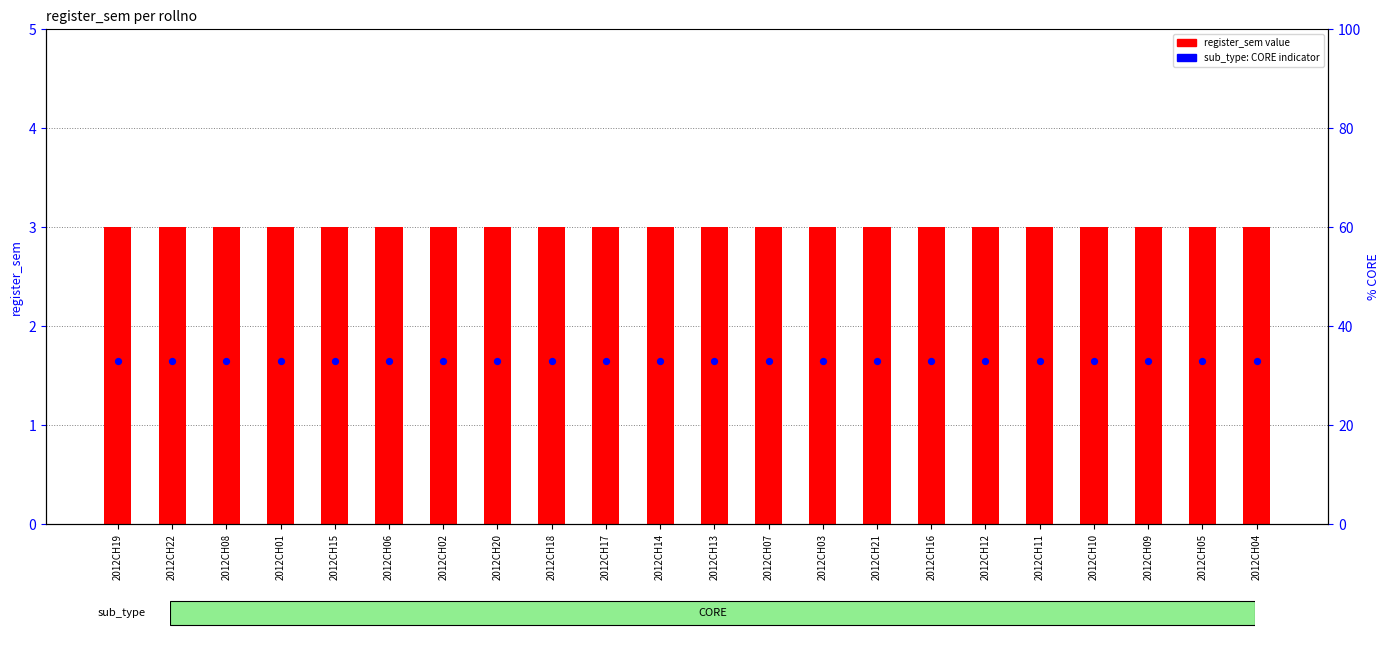

Is the value of sub_type: CORE at 2012CH15 greater than the value of register_sem (CORE) at 2012CH21?

No